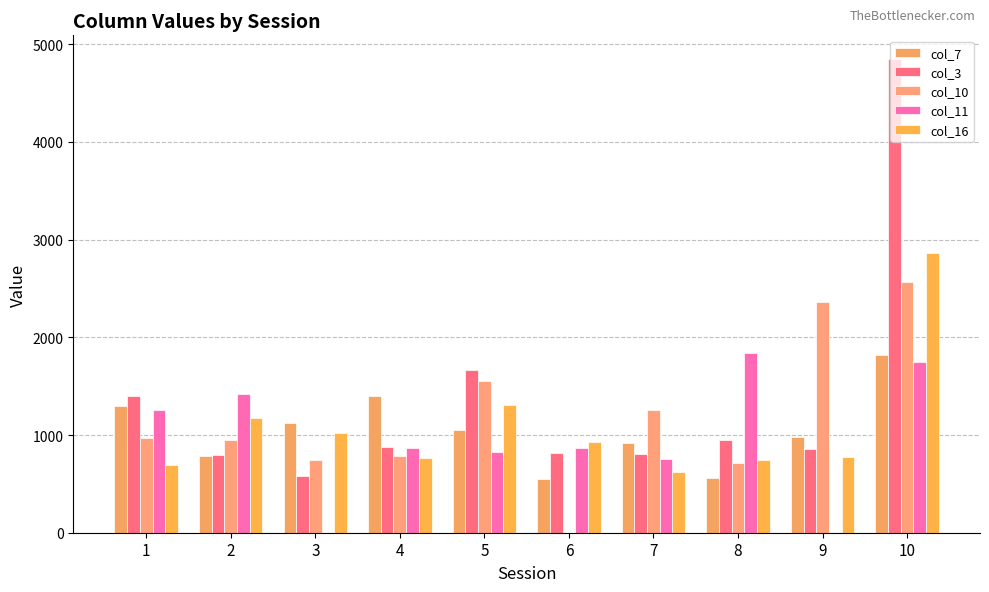

Which series has the largest total across all categories?

col_3